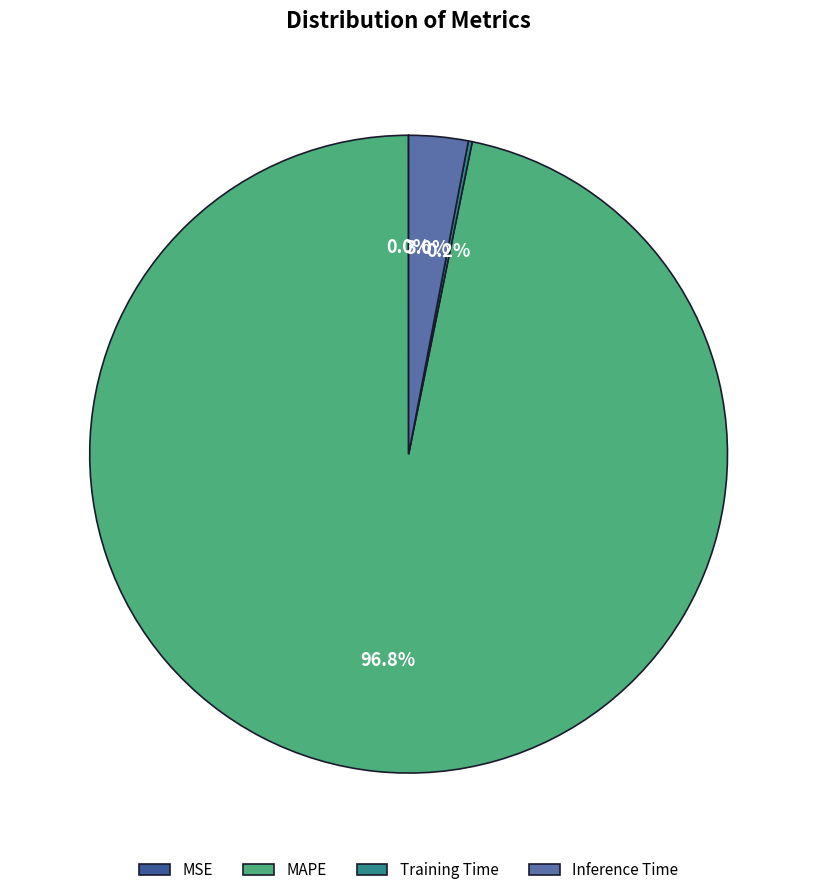

Which slice is the largest?

MAPE